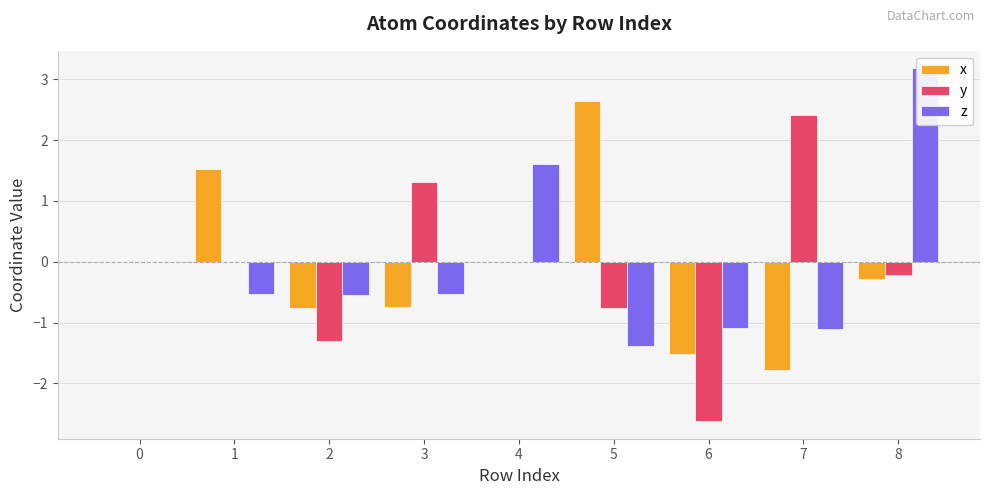

What is the difference between the second highest and minimum values in the z series?

3.0